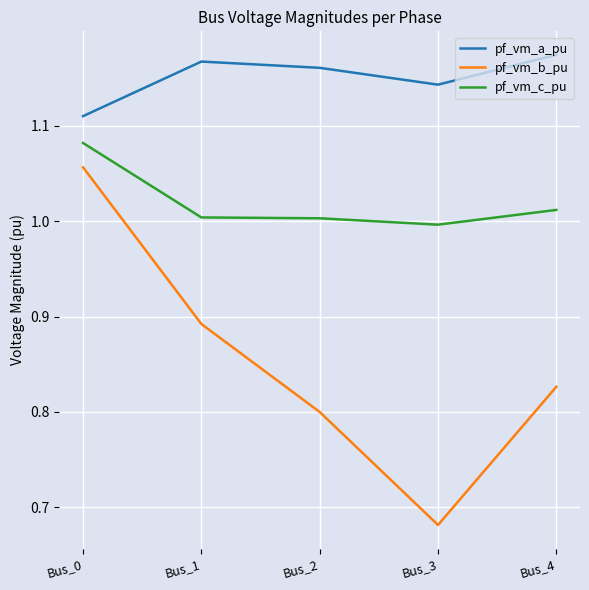

Which series has the largest range (max minus min)?

pf_vm_b_pu